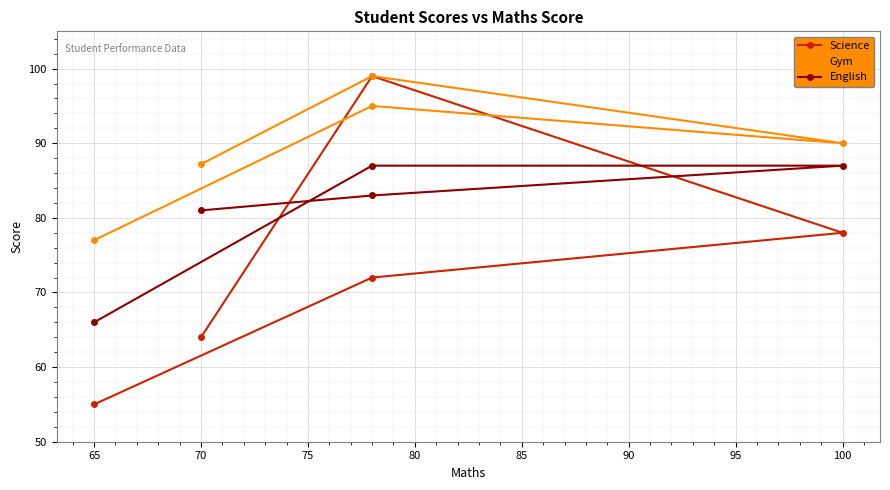

What is the difference between the maximum and second lowest values in the English series?

6.0